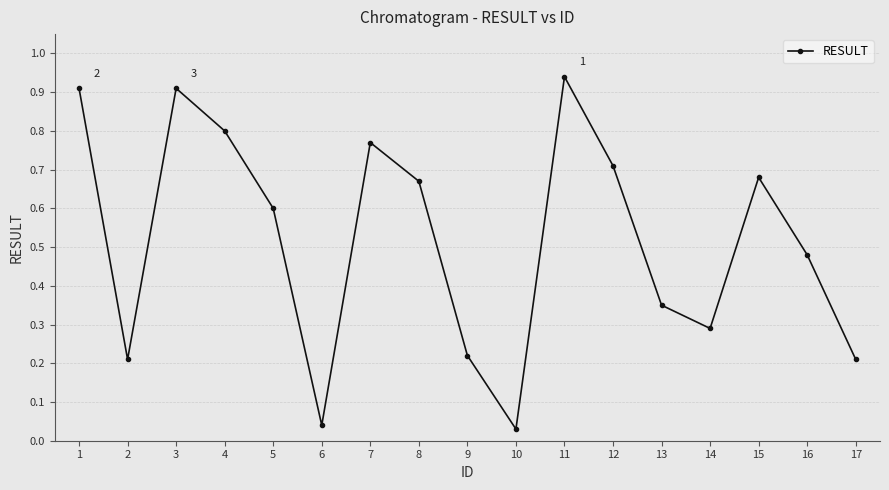

What is the sum of all values?

8.8